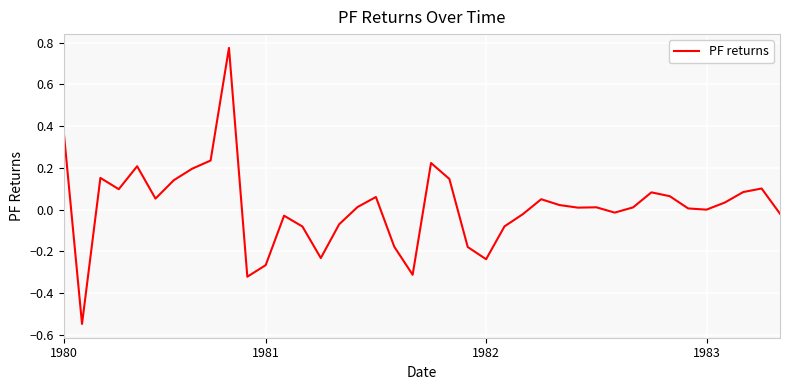

Does the chart display data point markers on the line(s)?

No